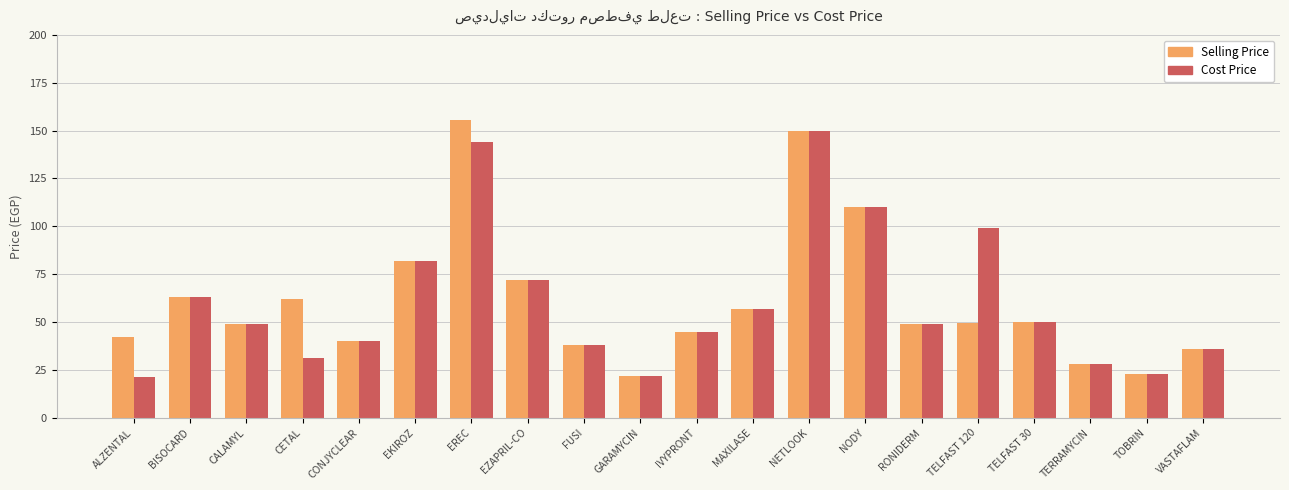

What is the difference between the Cost Price values at TERRAMYCIN and TOBRIN?

5.0